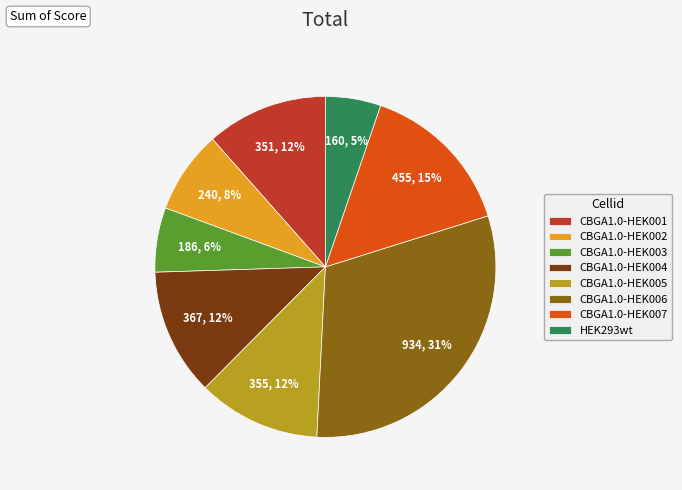

To the nearest percent, what is the average slice percentage?

12%